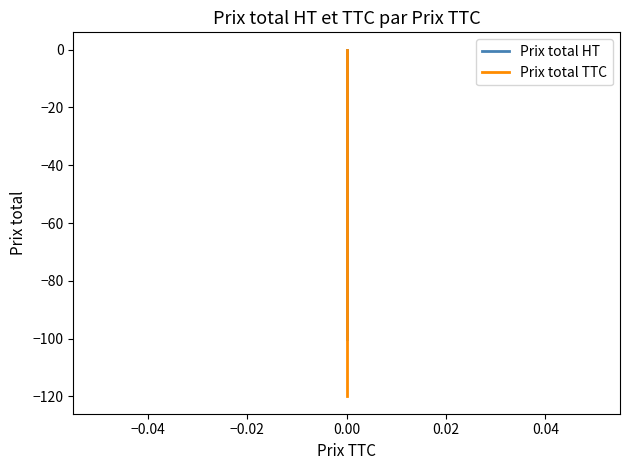

The Prix total TTC series shows 0 at 0.00. True or false?

True